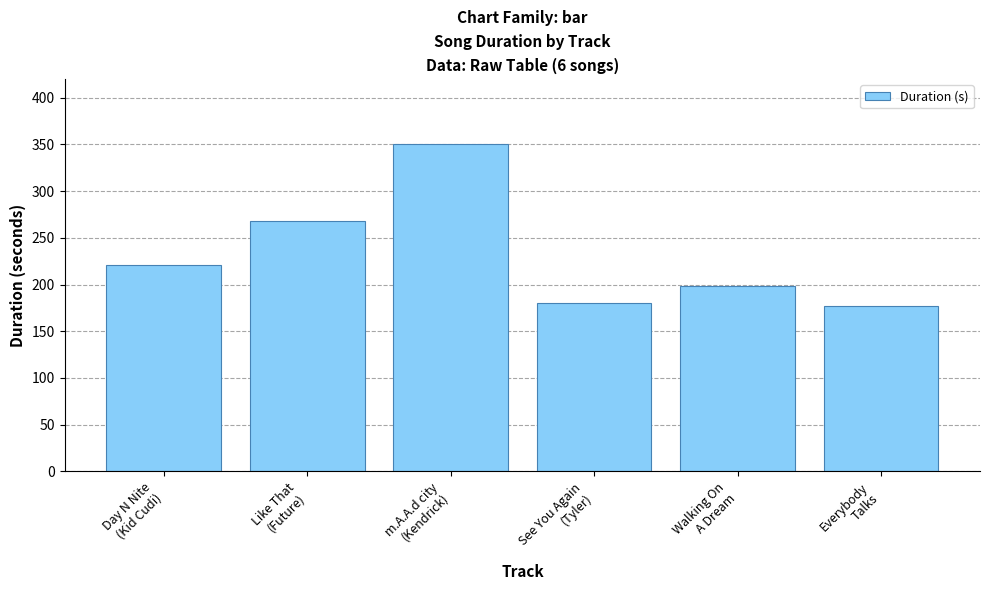

What is the label of the 4th bar from the left?

See You Again
(Tyler)